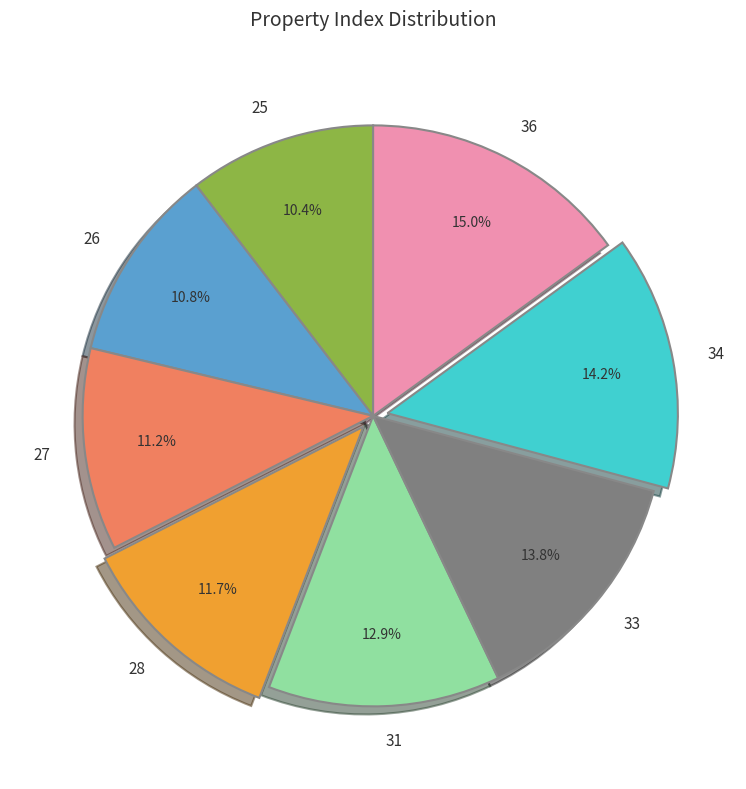

Which has a higher value, 33 or 36?

36